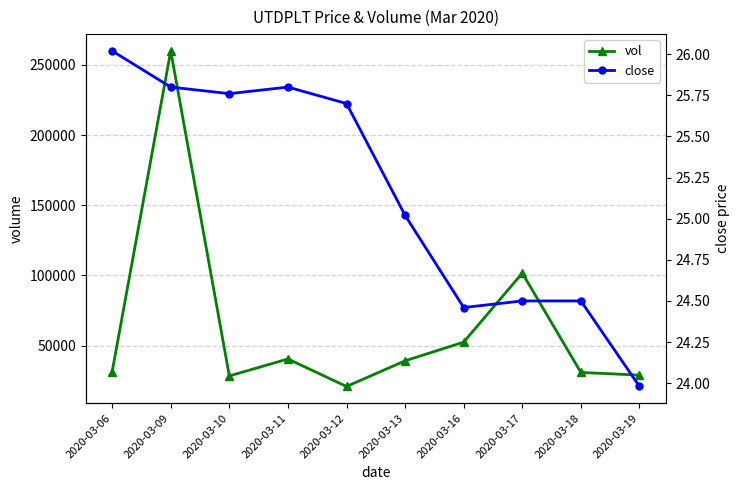

What is the value of the close point at the 10th from the left?

24.0